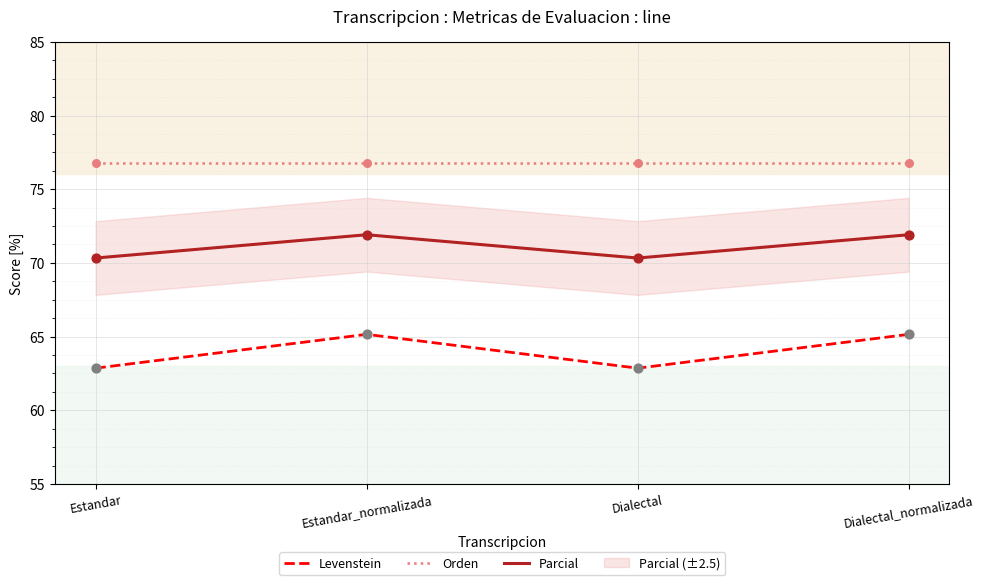

What are all the series names shown in the legend?

Levenstein, Orden, Parcial